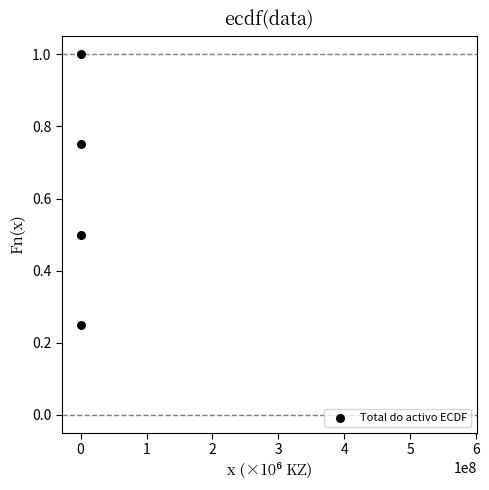

What is the average X value?

442.4